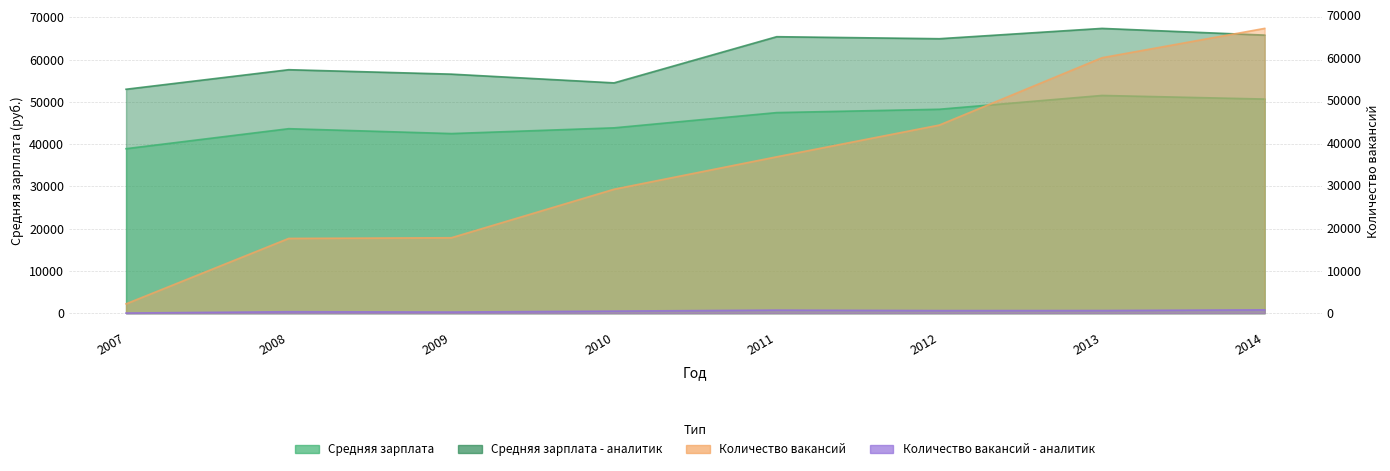

How many series are shown in this chart?

4